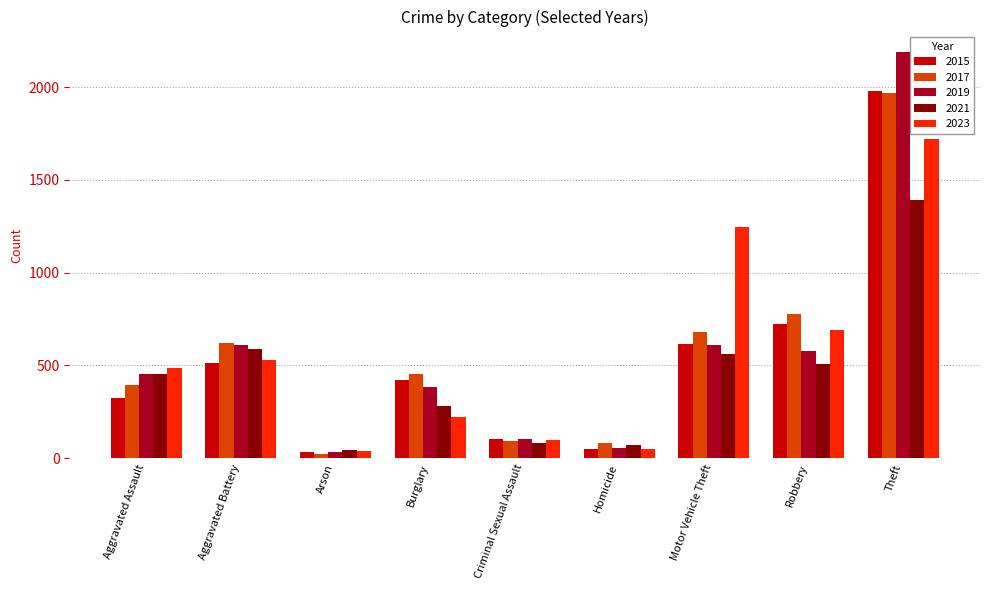

Where is 2015 nearest to the value 1008?

Robbery